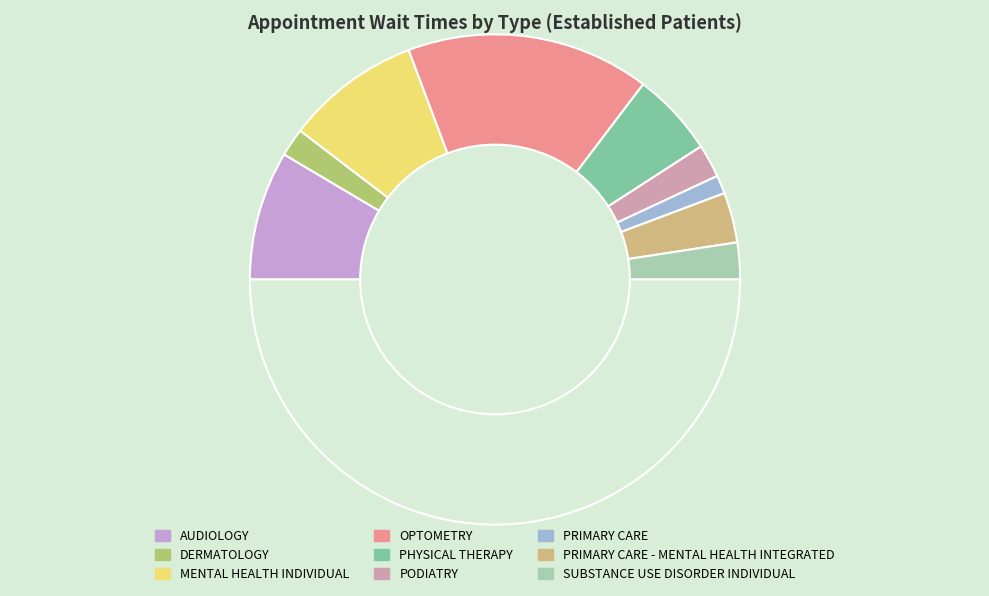

Does any single category account for the majority?

No